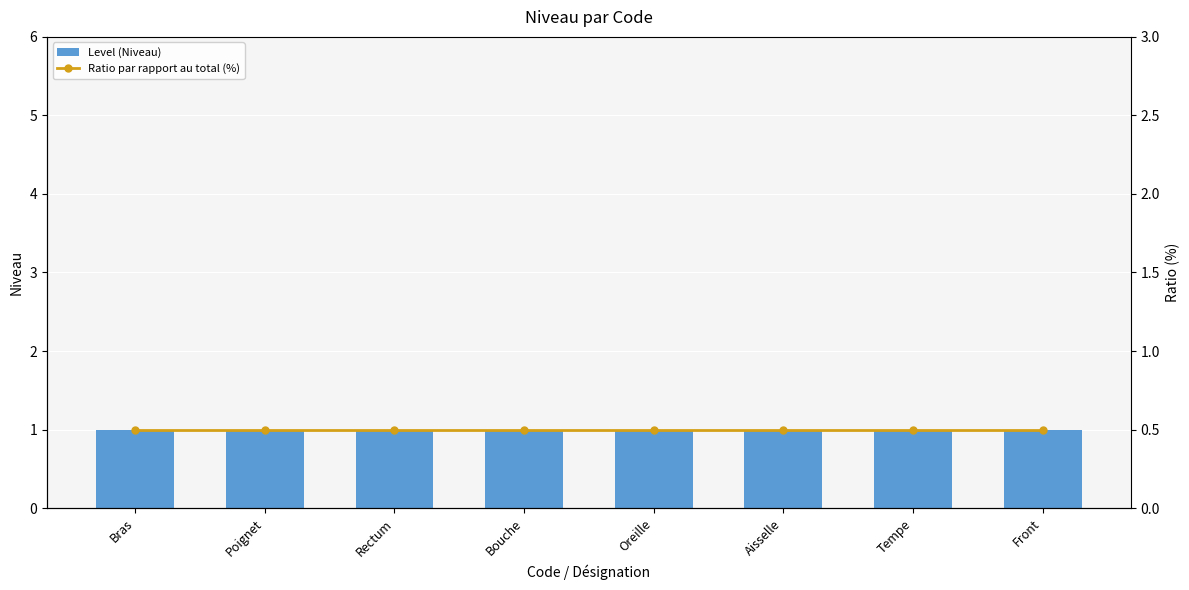

At which category is the sum across all series the highest?

Bras